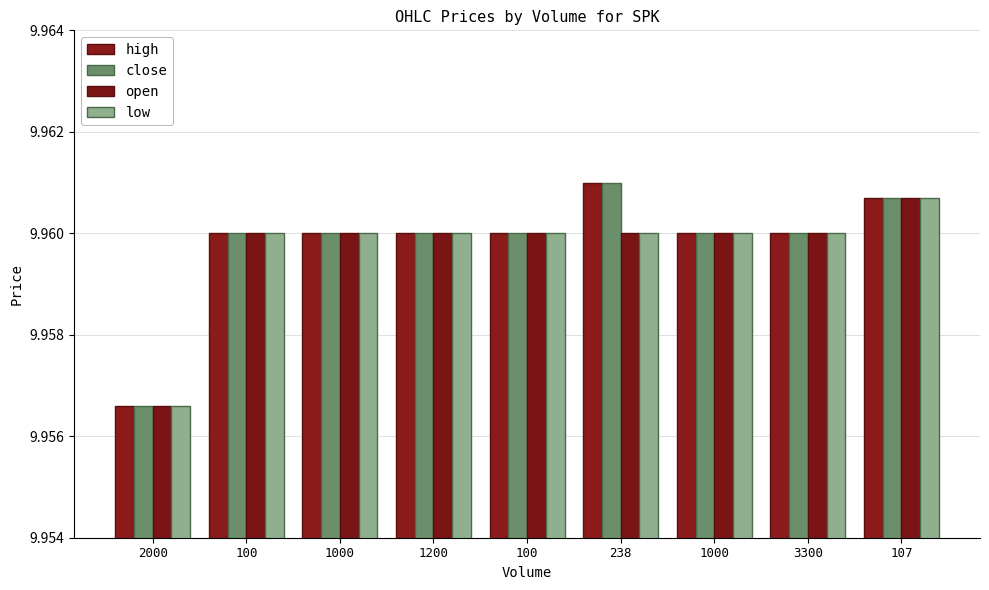

Does the chart contain stacked bars?

No